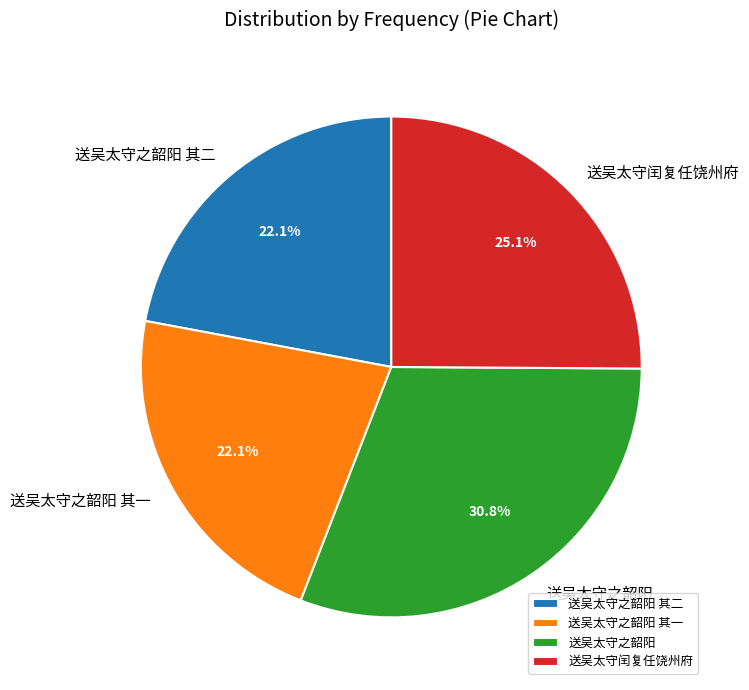

Is the sum of 送吴太守之韶阳 其二 and 送吴太守之韶阳 greater than half?

Yes